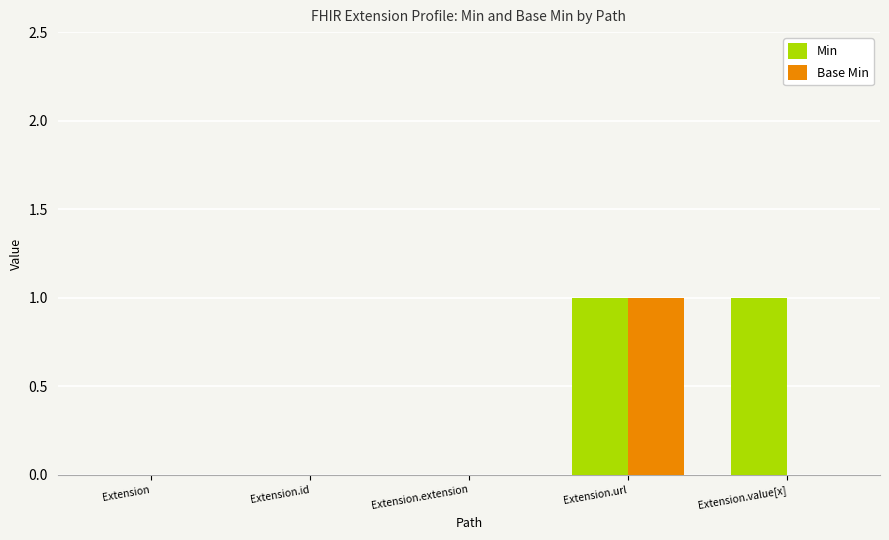

Count the number of data series in this chart.

2